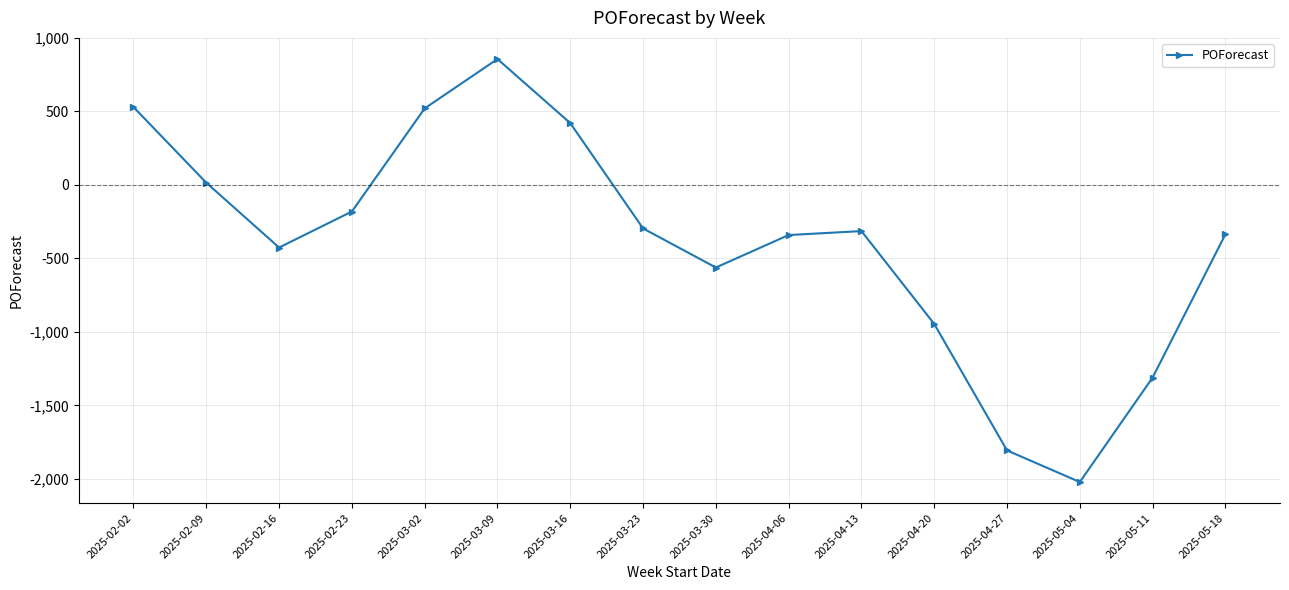

How many values exceed -314?

7